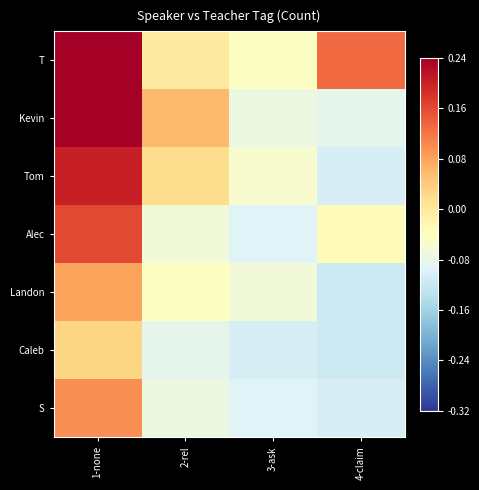

Count the number of data series in this chart.

7